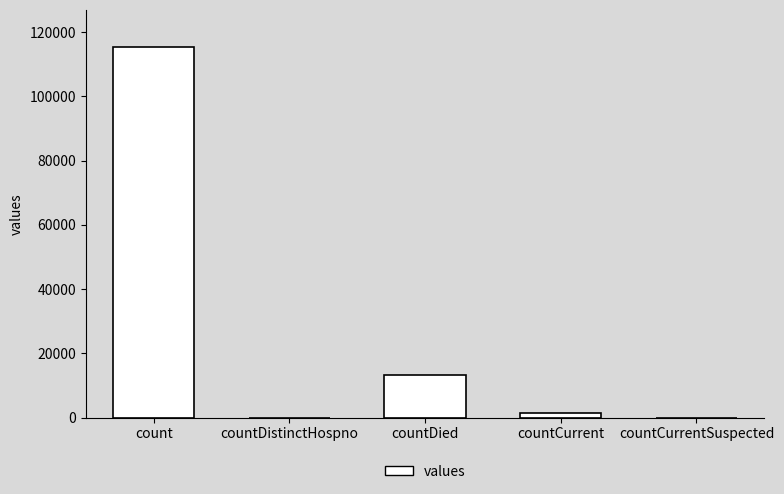

At which label is the value closest to 57689?

countDied